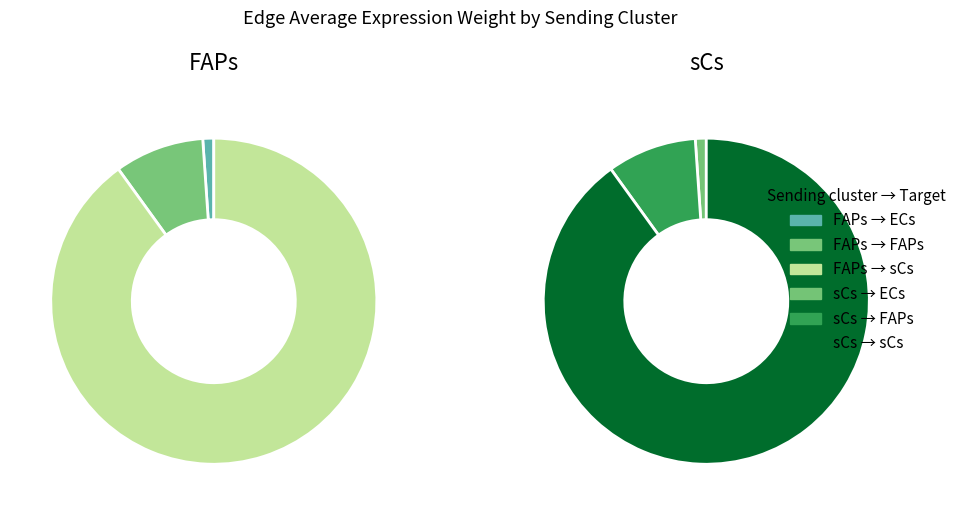

Between sCs and ECs, which is larger?

sCs